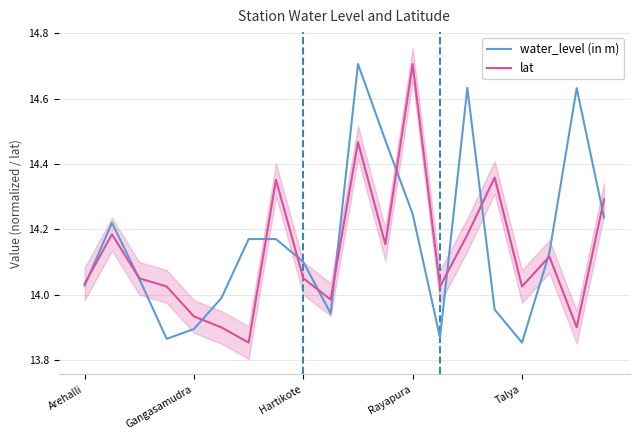

Where does the water_level (in m) series first go above 14?

Arehalli